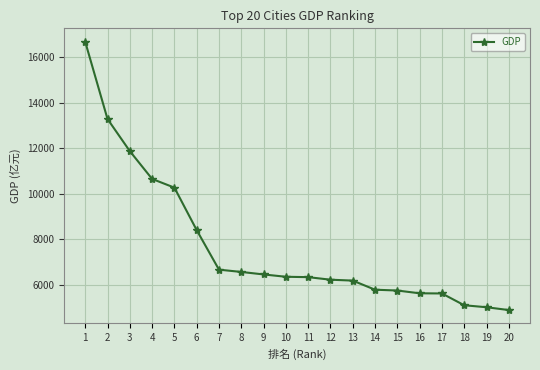

What value does the data have at 16?

5619.0